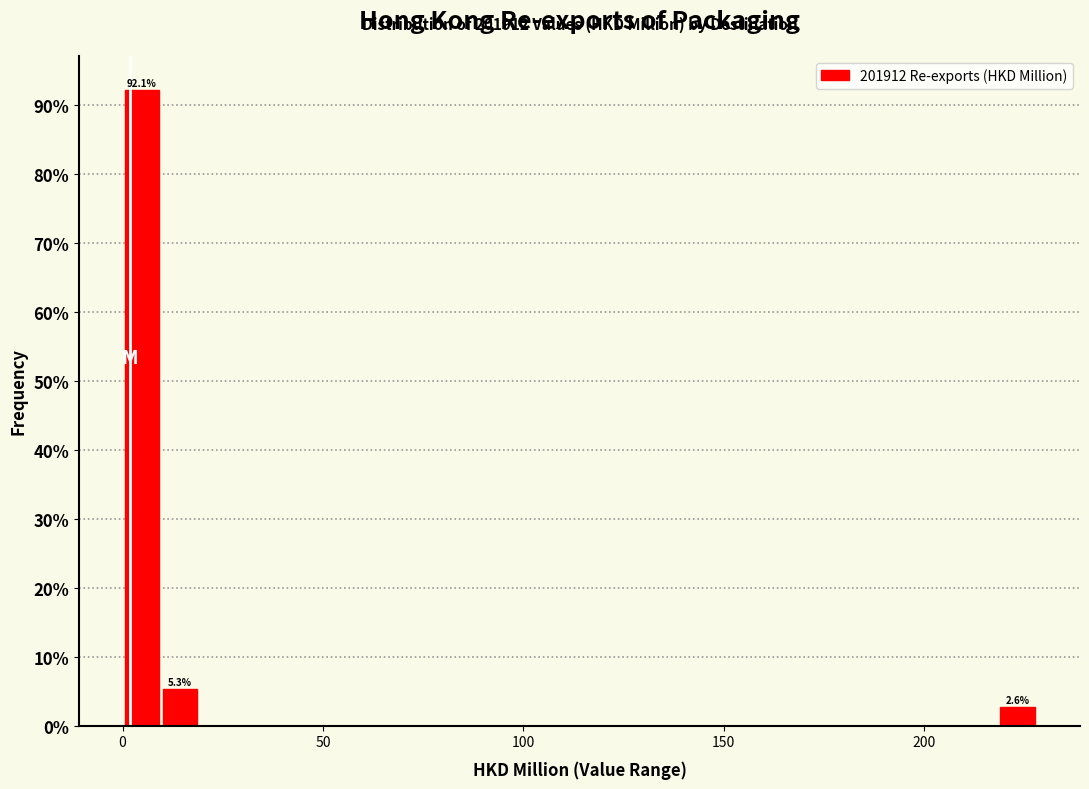

Around what value on the x-axis is the tallest bar? Give the approximate position of its centre, as read against the axis.

5